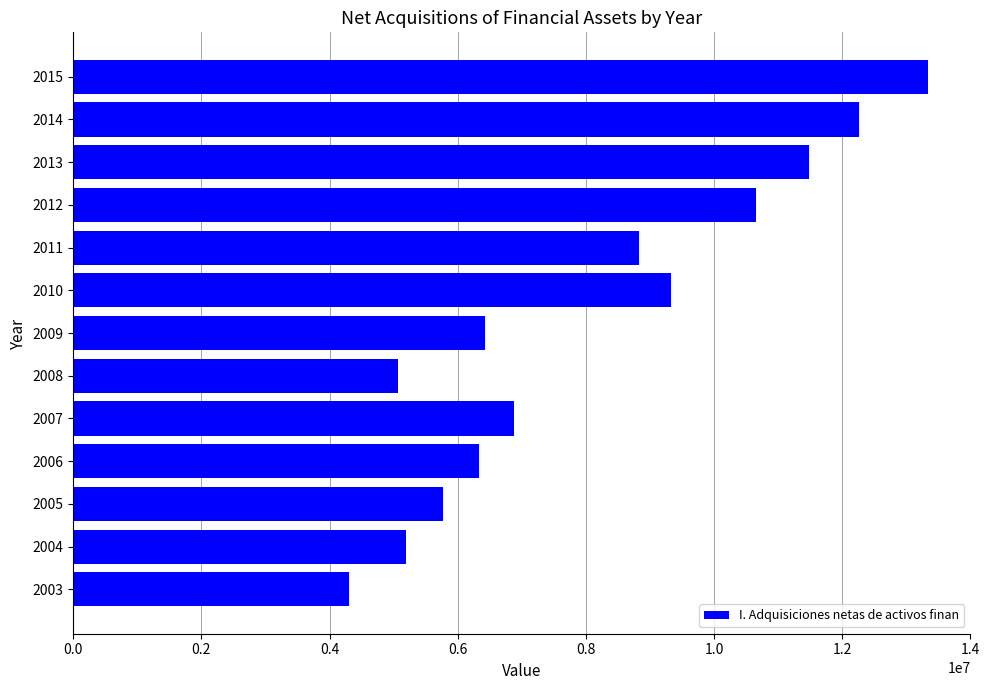

What value does the data have at 2007, to the nearest 50?

6872200